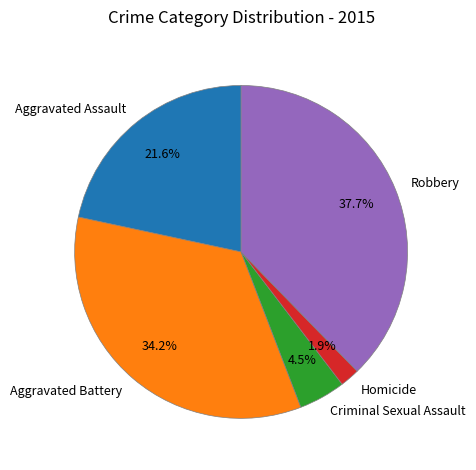

Do Robbery and Homicide together represent more than half of the pie?

No